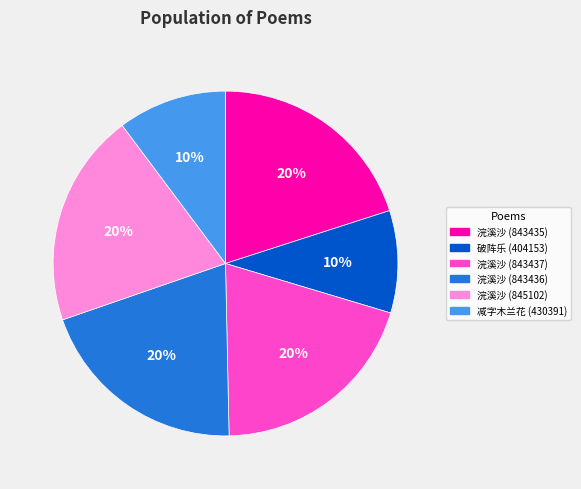

Combined, do 浣溪沙 (843435) and 减字木兰花 (430391) account for over 50%?

No